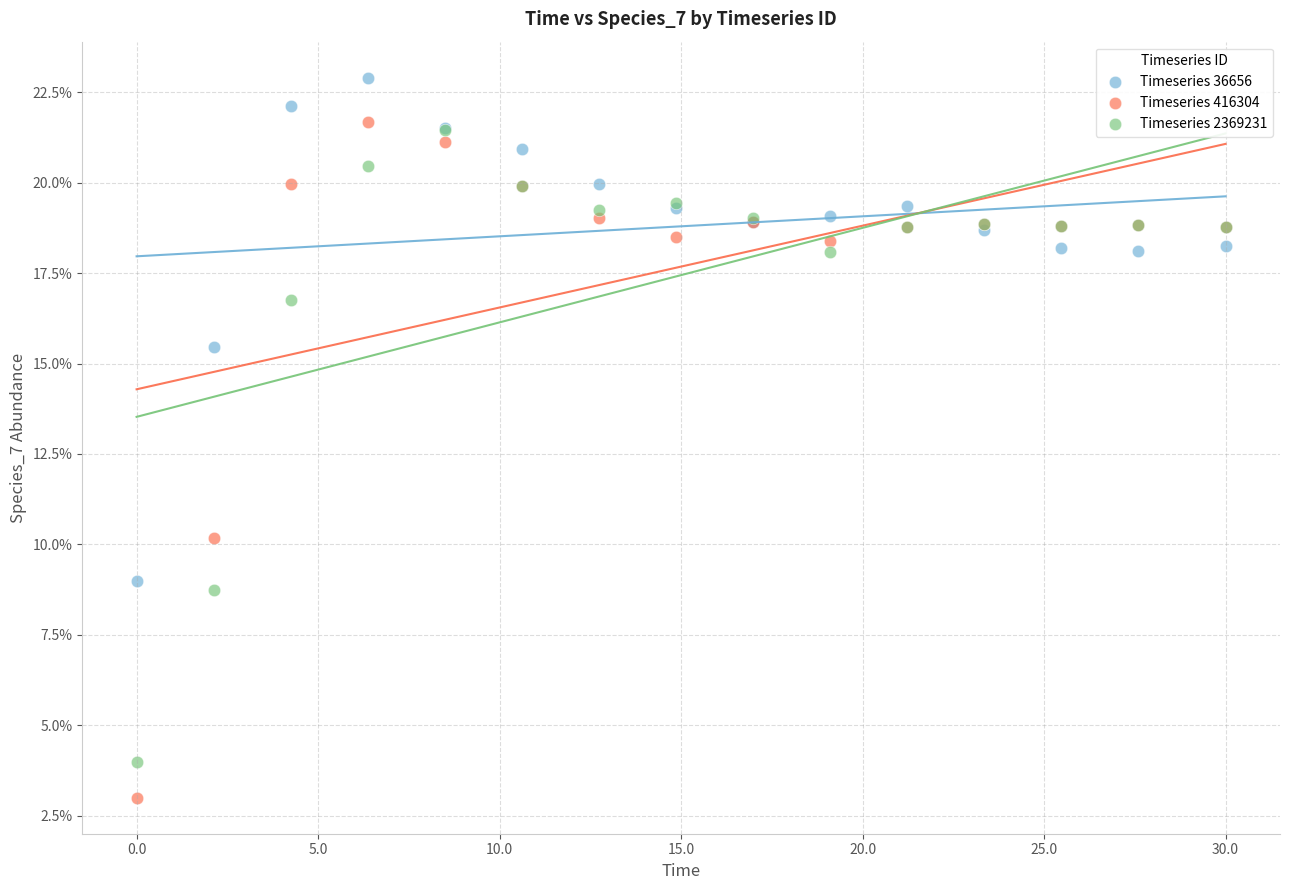

What are all the series names shown in the legend?

Timeseries 36656, Timeseries 416304, Timeseries 2369231